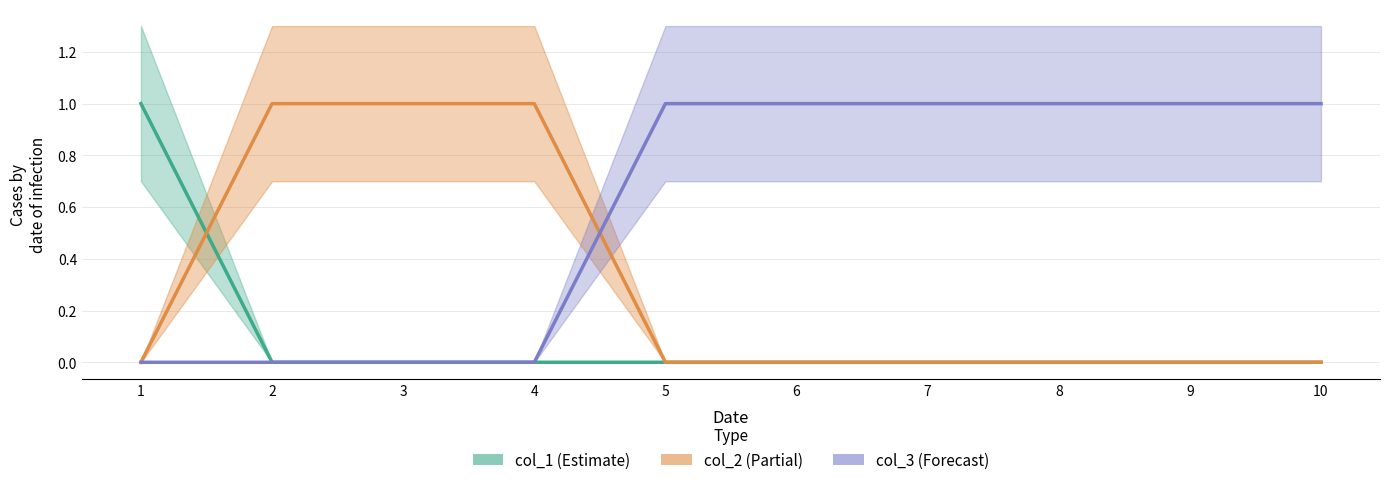

Rank the categories by col_2 value from lowest to highest.

1, 5, 6, 7, 8, 9, 10, 2, 3, 4